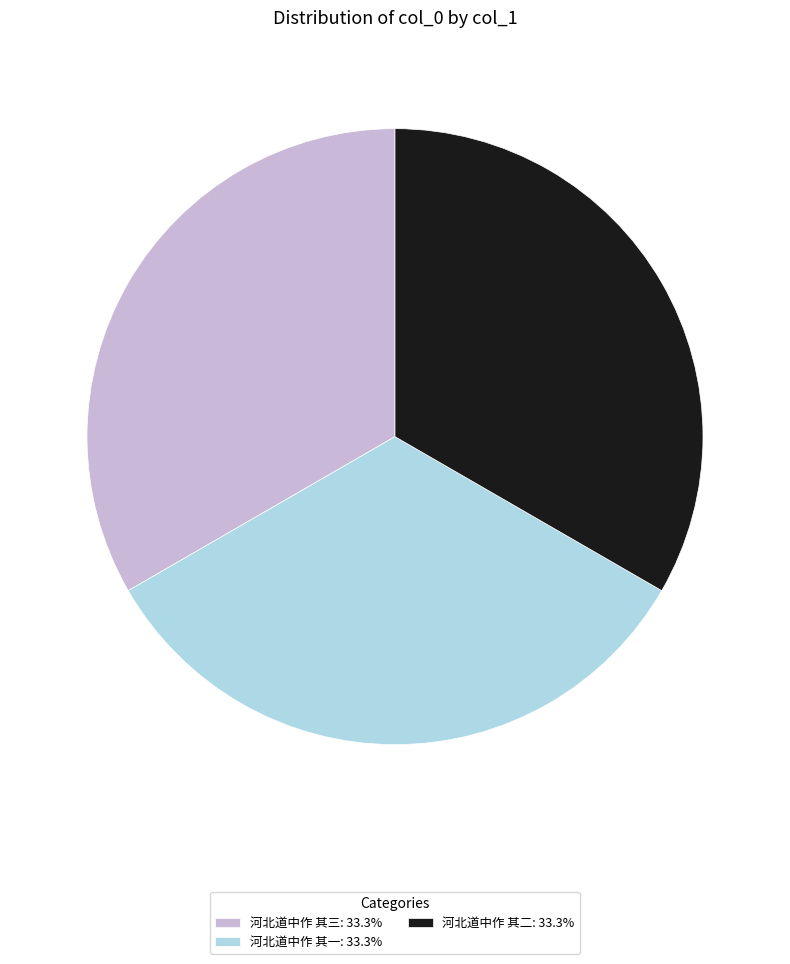

Is 河北道中作 其三 the majority of the pie?

No